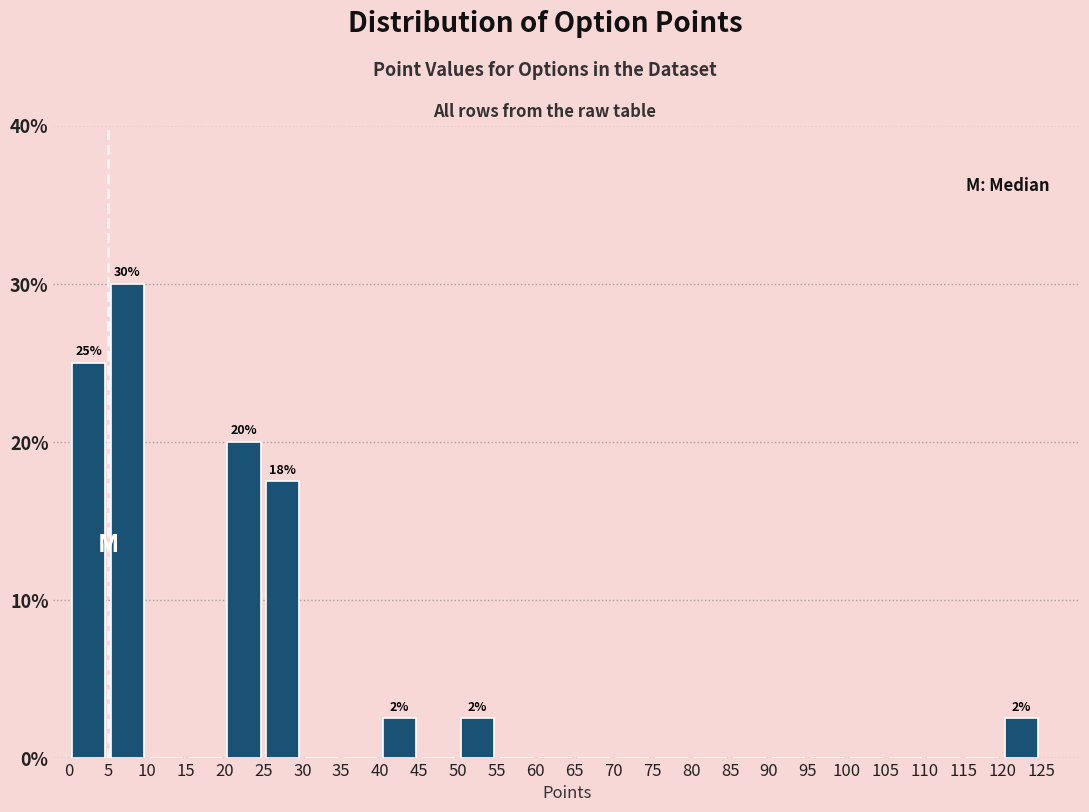

Which range on the x-axis has the tallest bar?

5 to 10